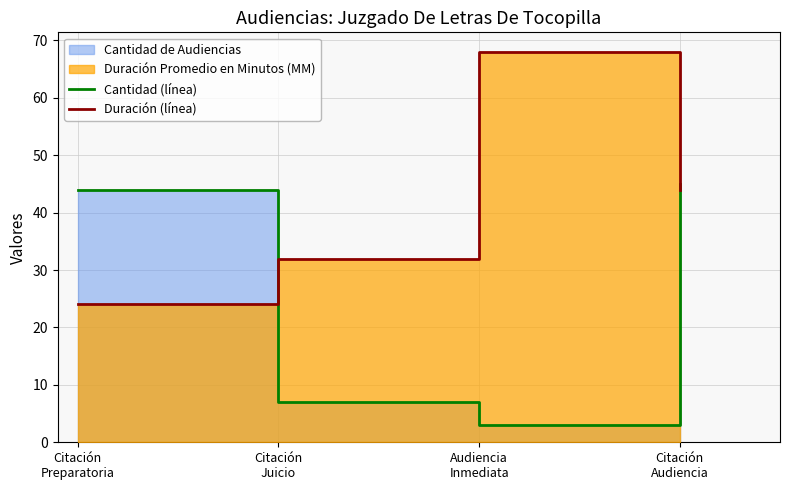

What is the difference between the Cantidad (línea) values at Citación
Audiencia and Audiencia
Inmediata?

42